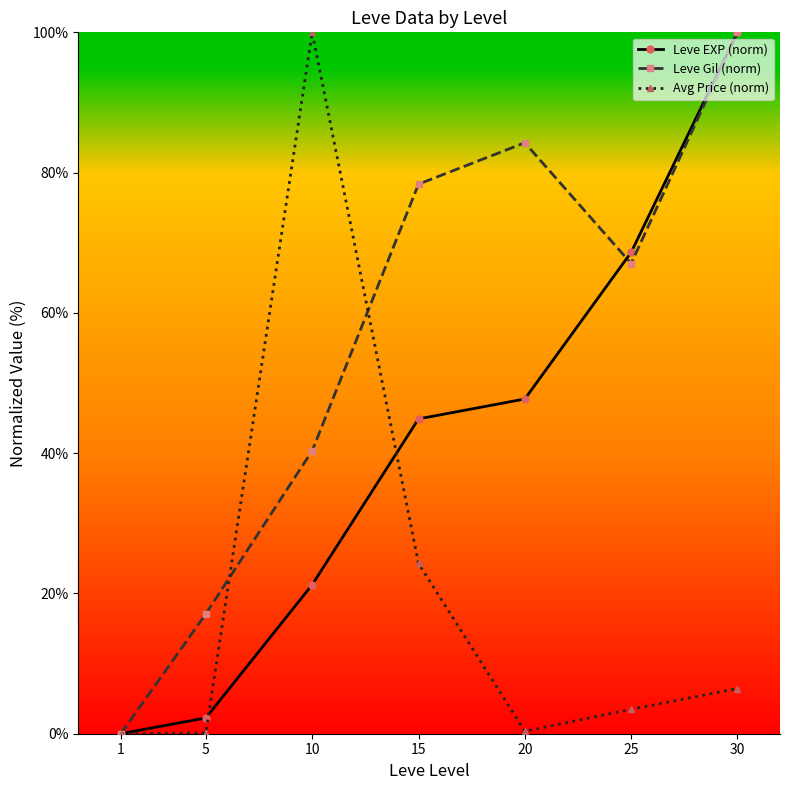

What is the maximum value shown in the chart?

100.0